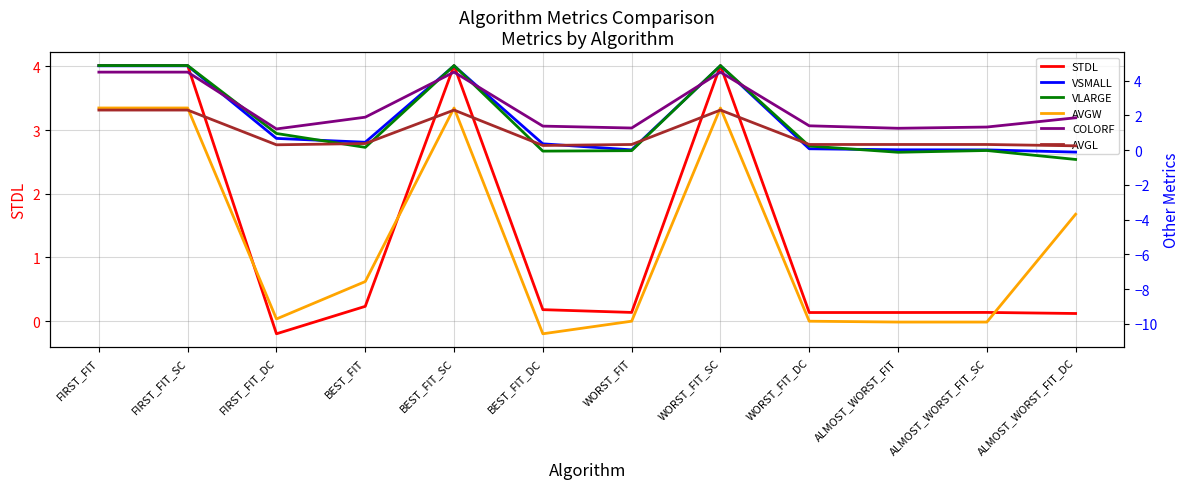

At which label is VSMALL closest to 2?

FIRST_FIT_DC